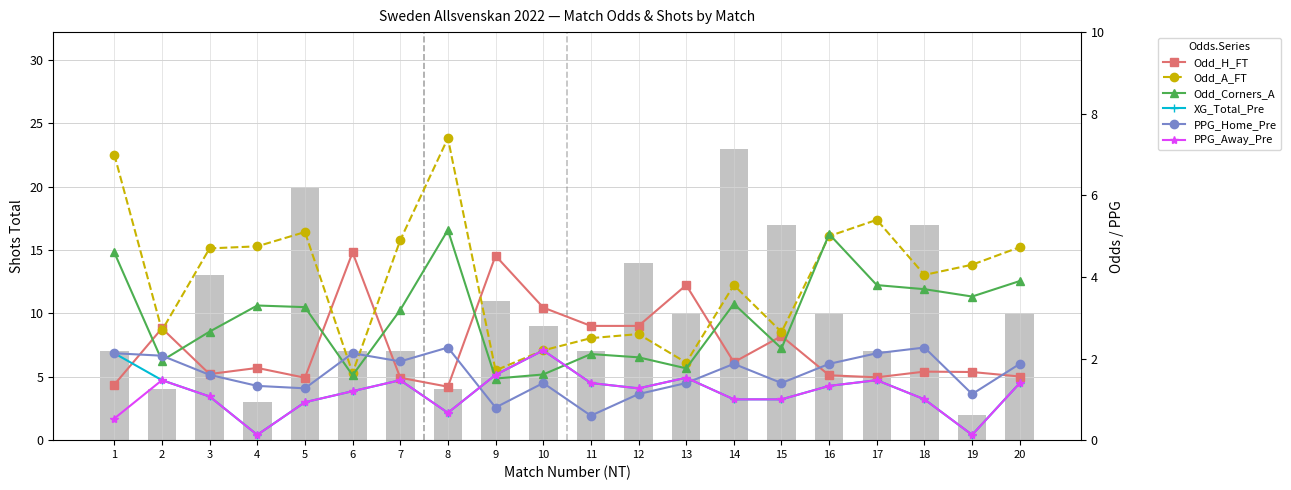

What is the maximum value for Odd_H_FT?

4.6